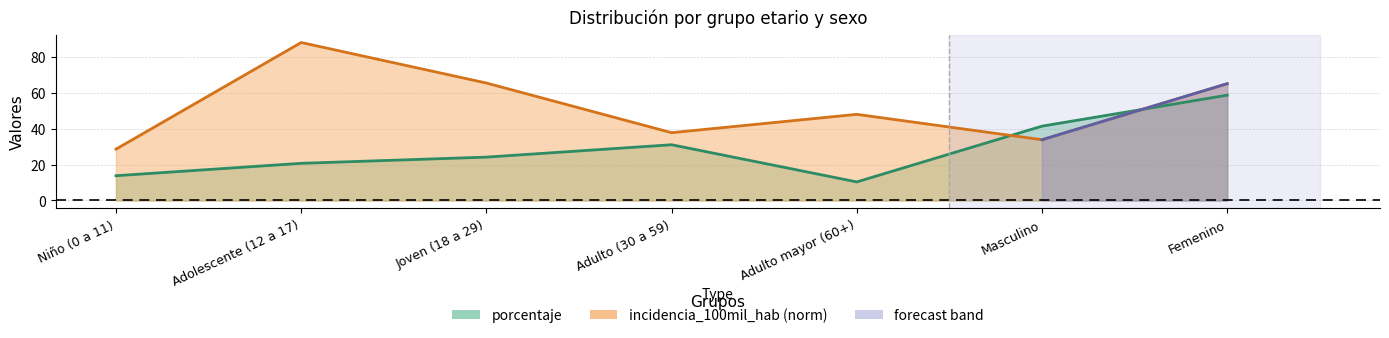

What is the sum of all incidencia_100mil_hab values?

366.4